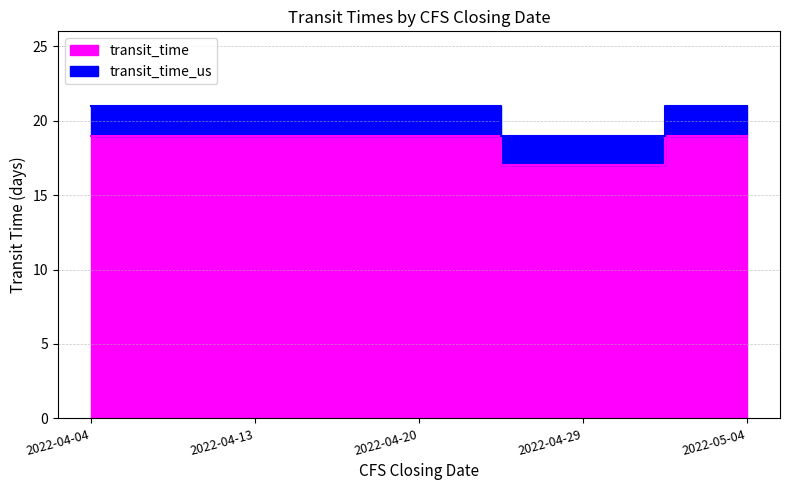

Which series has the largest total across all categories?

transit_time_us